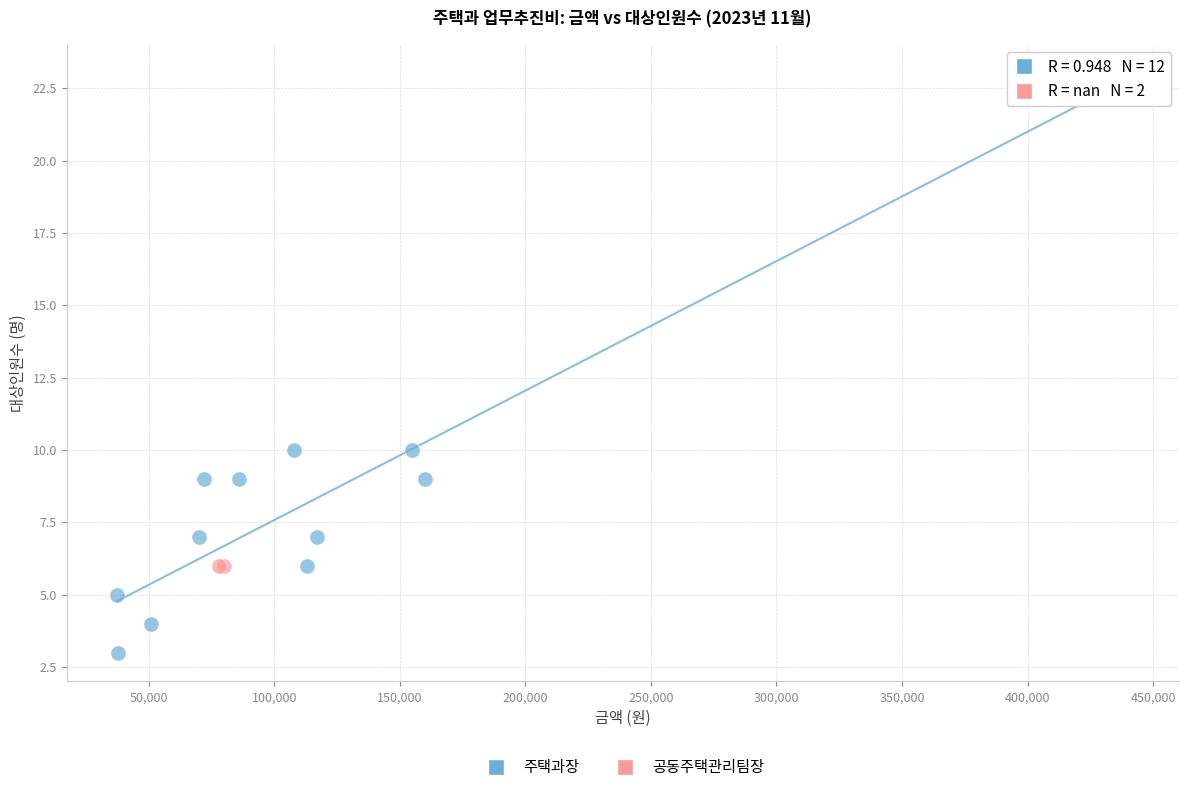

What are all the series names shown in the legend?

주택과장, 공동주택관리팀장